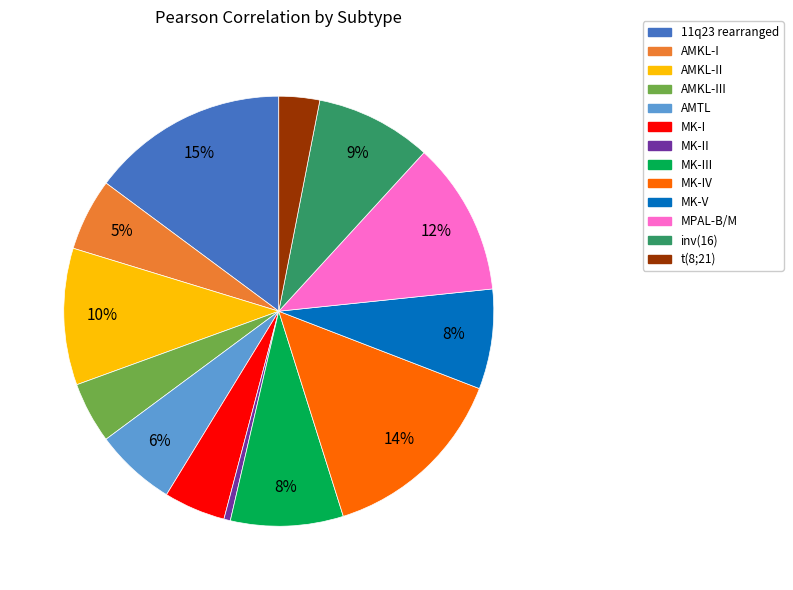

To the nearest percent, what is the combined percentage of inv(16) and AMKL-II?

19%